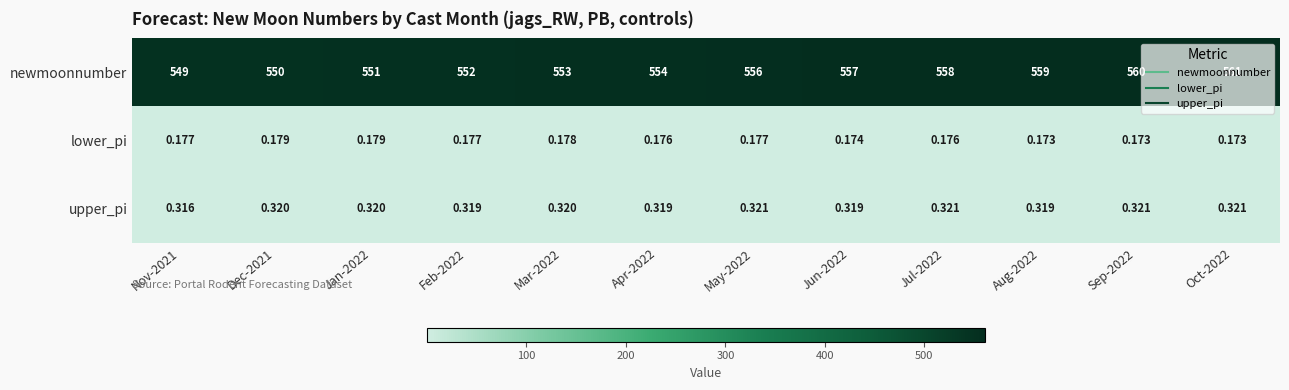

Which series has the widest spread of values?

newmoonnumber